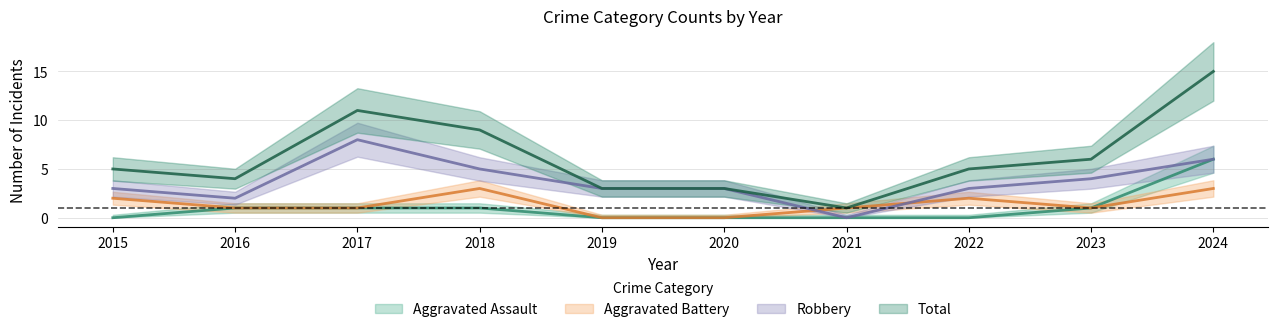

Which series has the widest spread of values?

Total